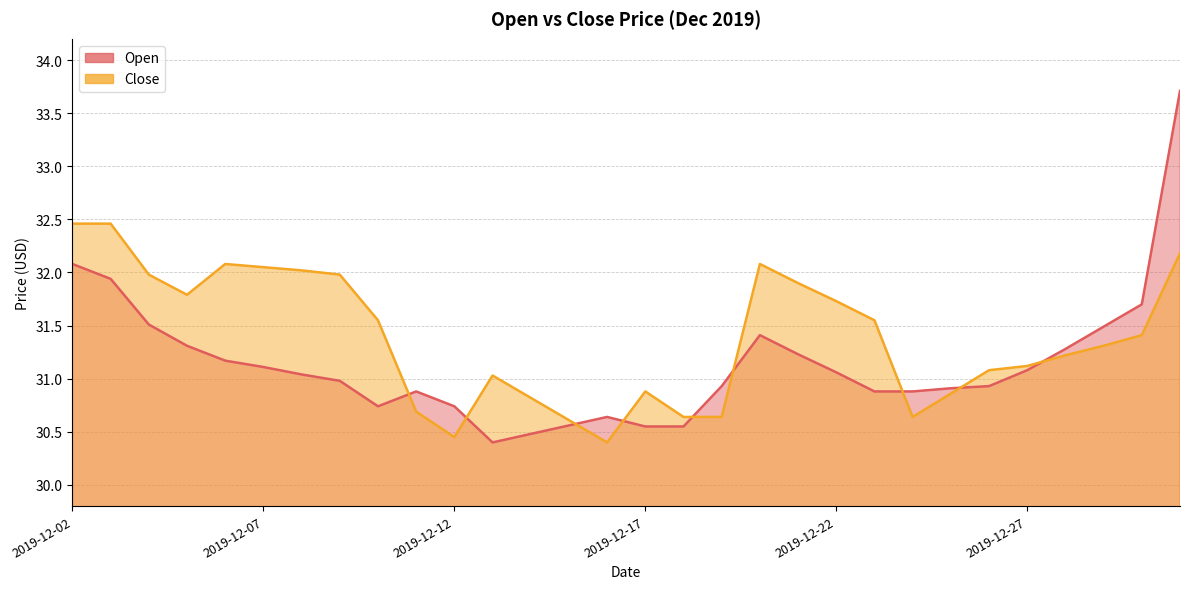

True or false: Close has more than 2 points higher than both neighbors.

True